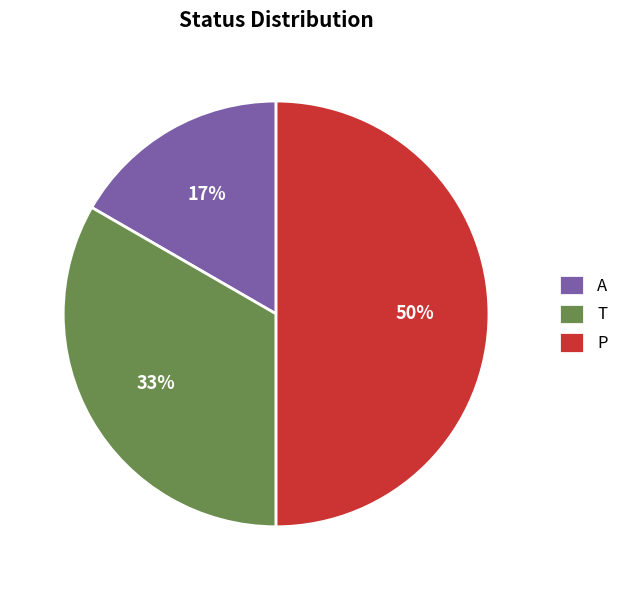

Is A the majority of the pie?

No